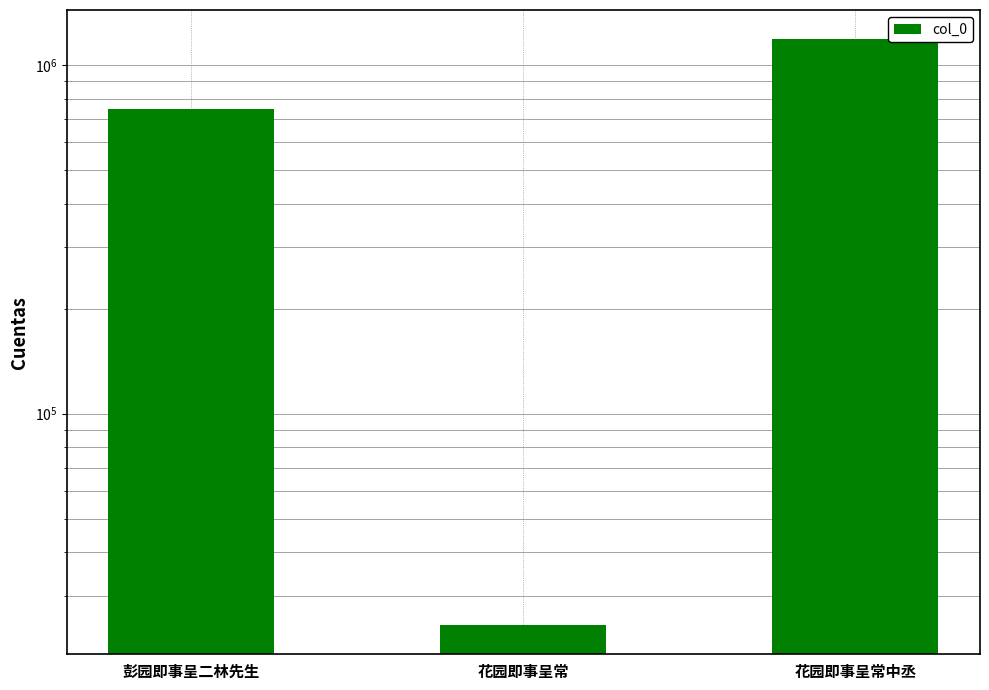

Rank the categories by value from lowest to highest.

花园即事呈常, 彭园即事呈二林先生, 花园即事呈常中丞